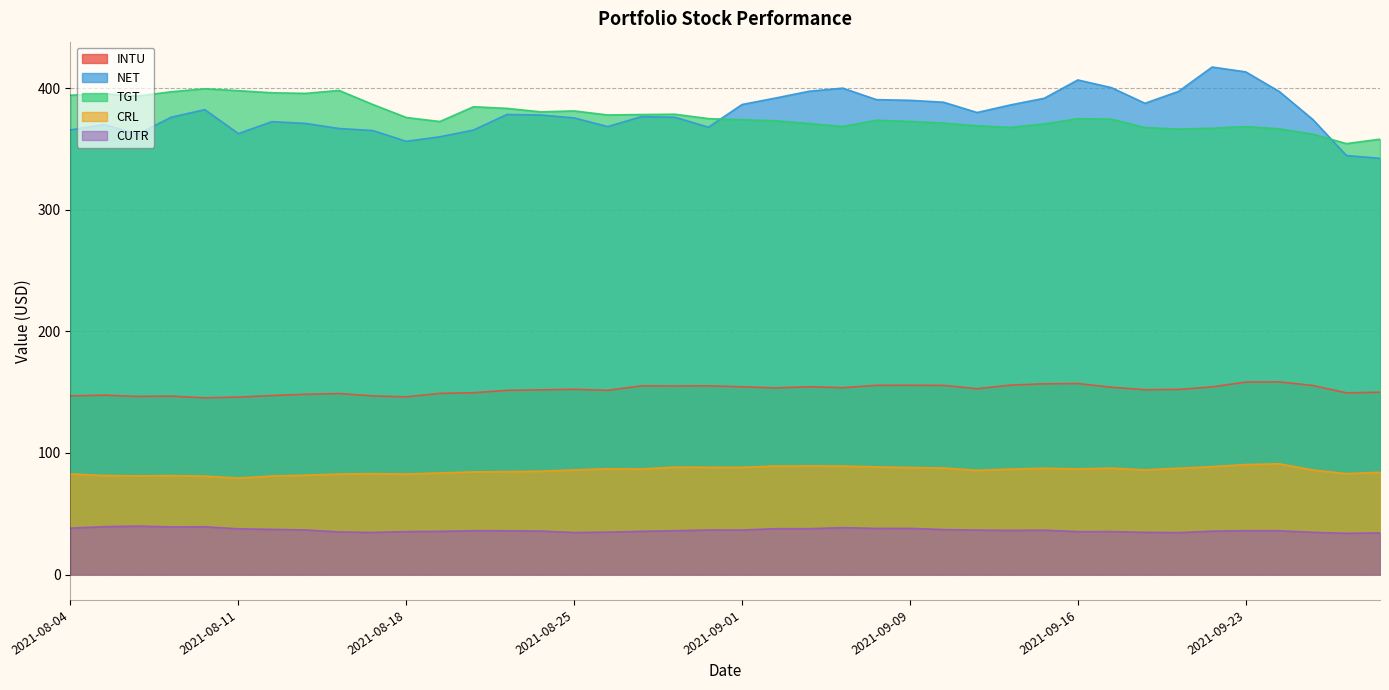

Which series has the largest total across all categories?

NET